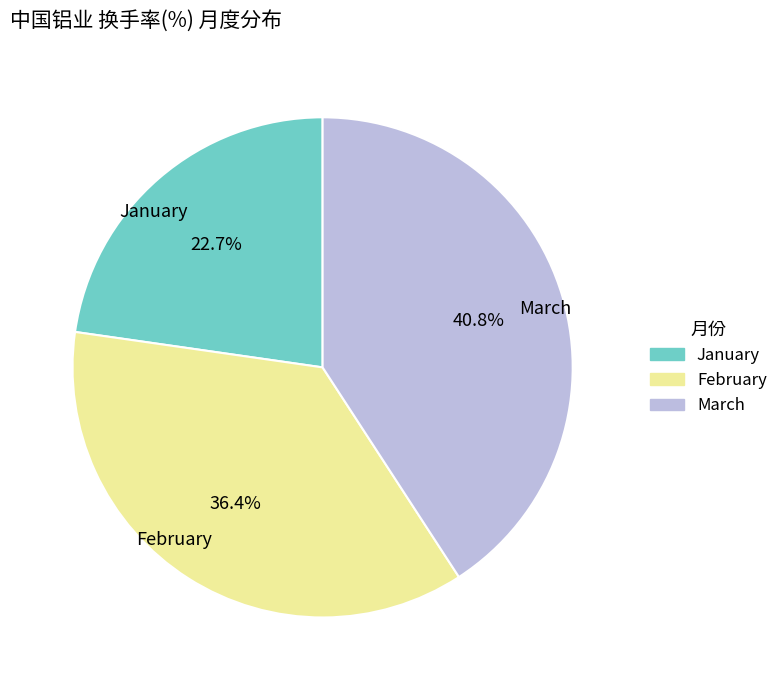

What portion of the pie excludes February?

63.6%